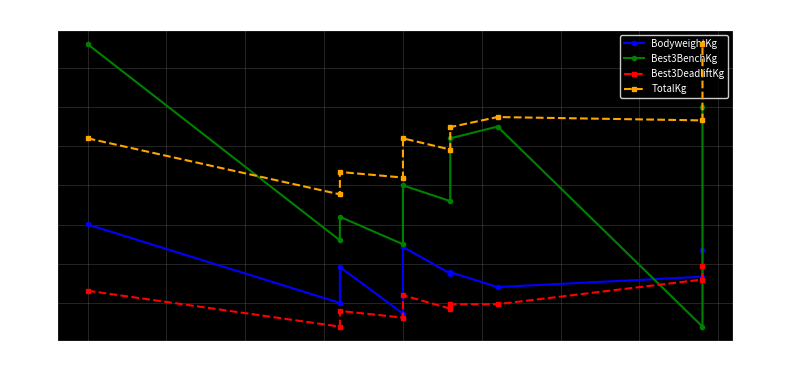

Which has a higher value, 275 or 150?

275